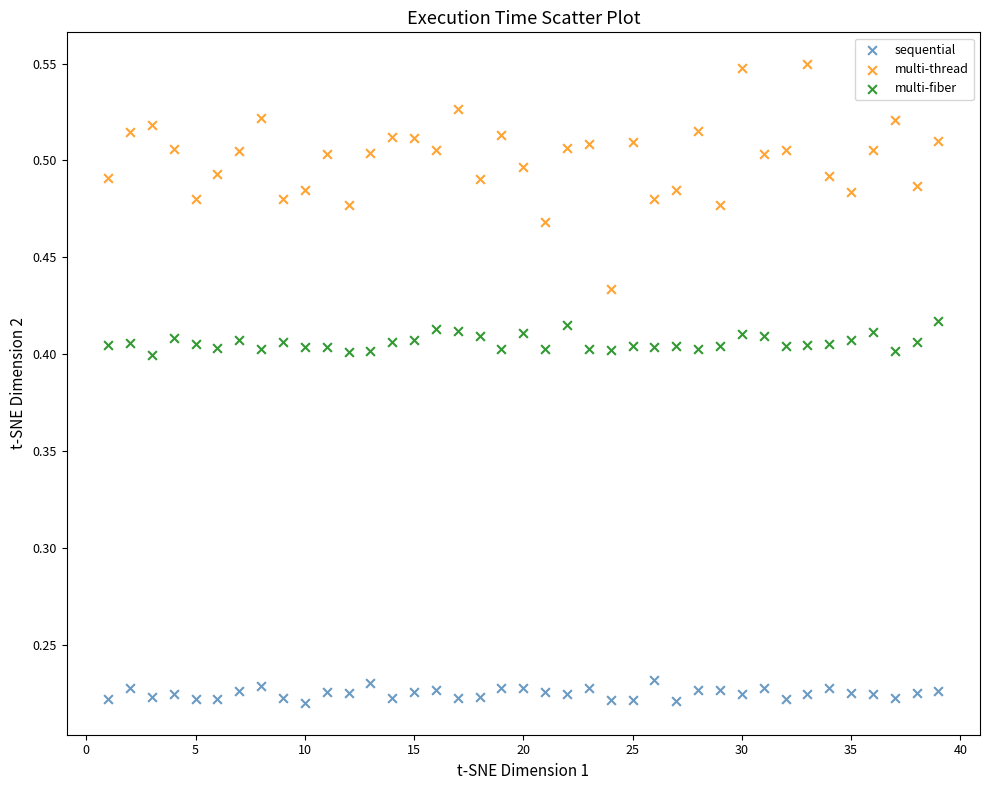

Which series contains the highest Y value?

multi-thread